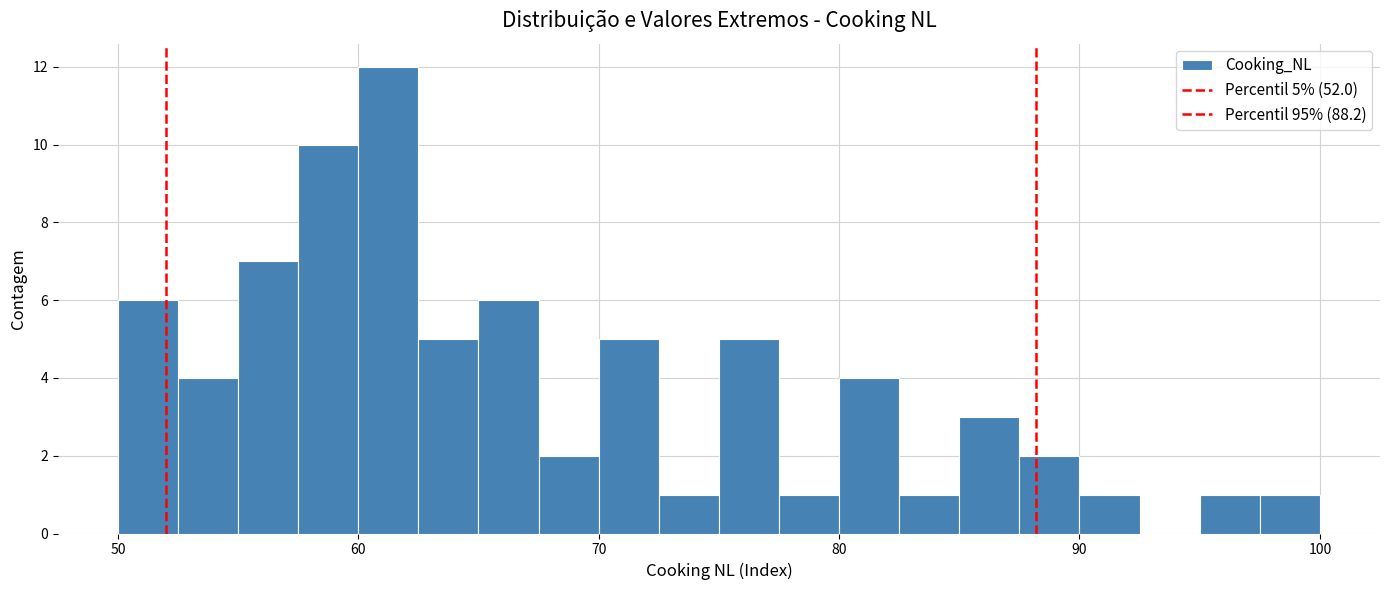

Around what value on the x-axis is the tallest bar? Give the approximate position of its centre, as read against the axis.

61